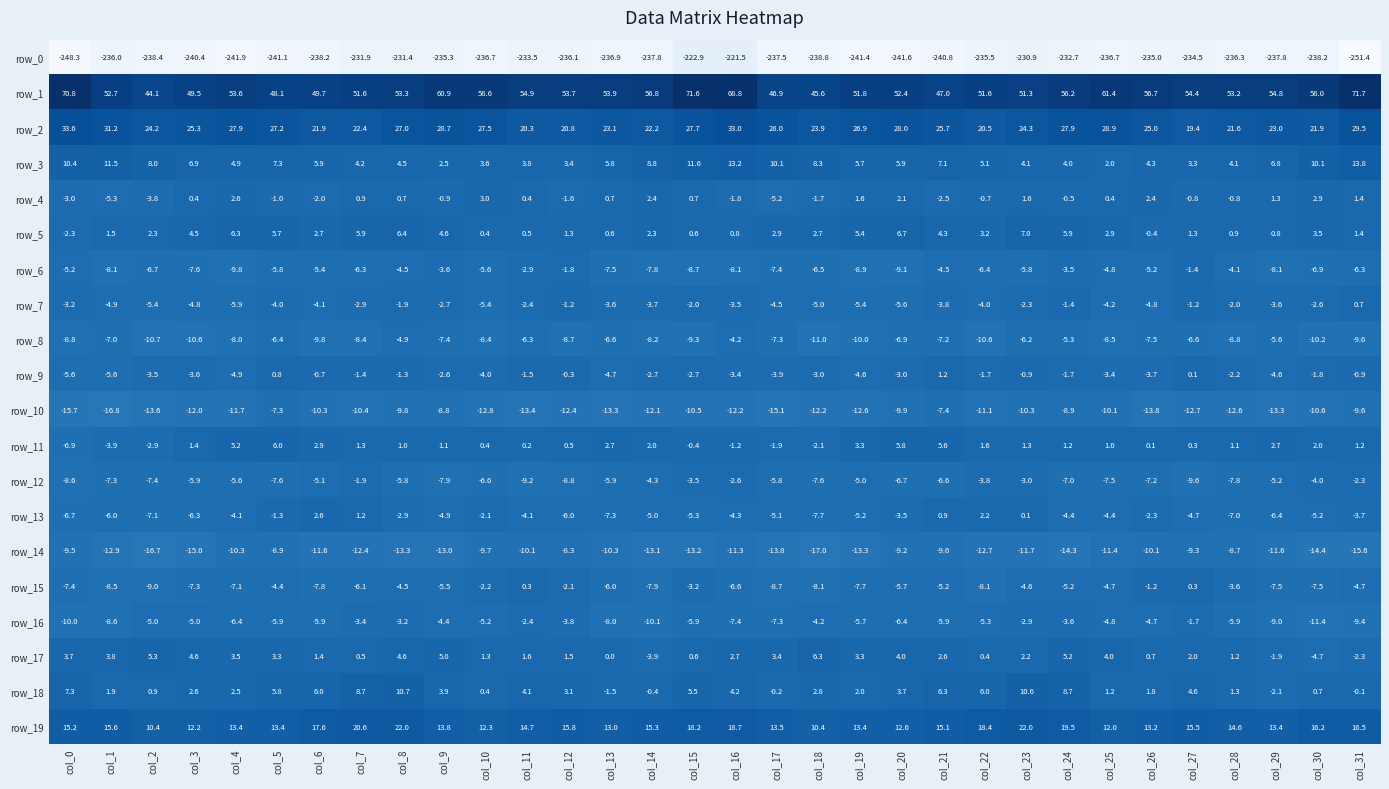

Is it true that row_19 equals 20.3 at col_5?

False